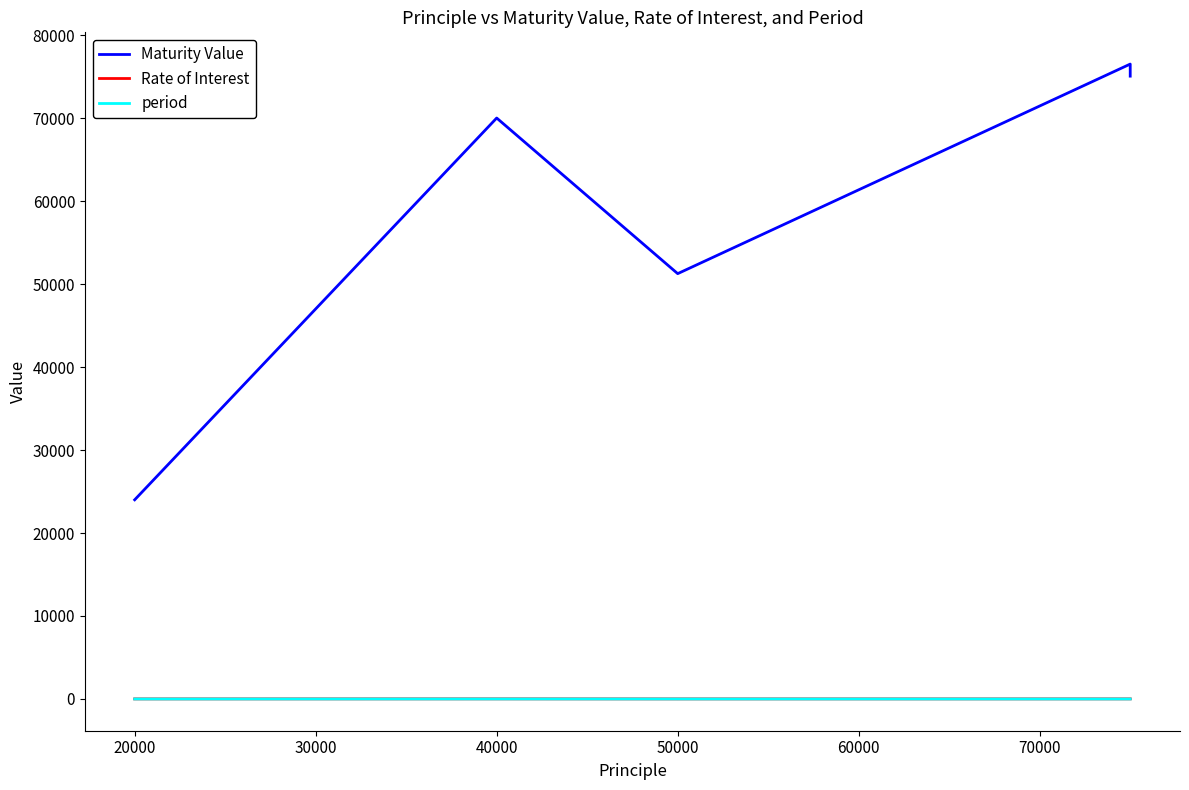

Where is period nearest to the value 3?

50000